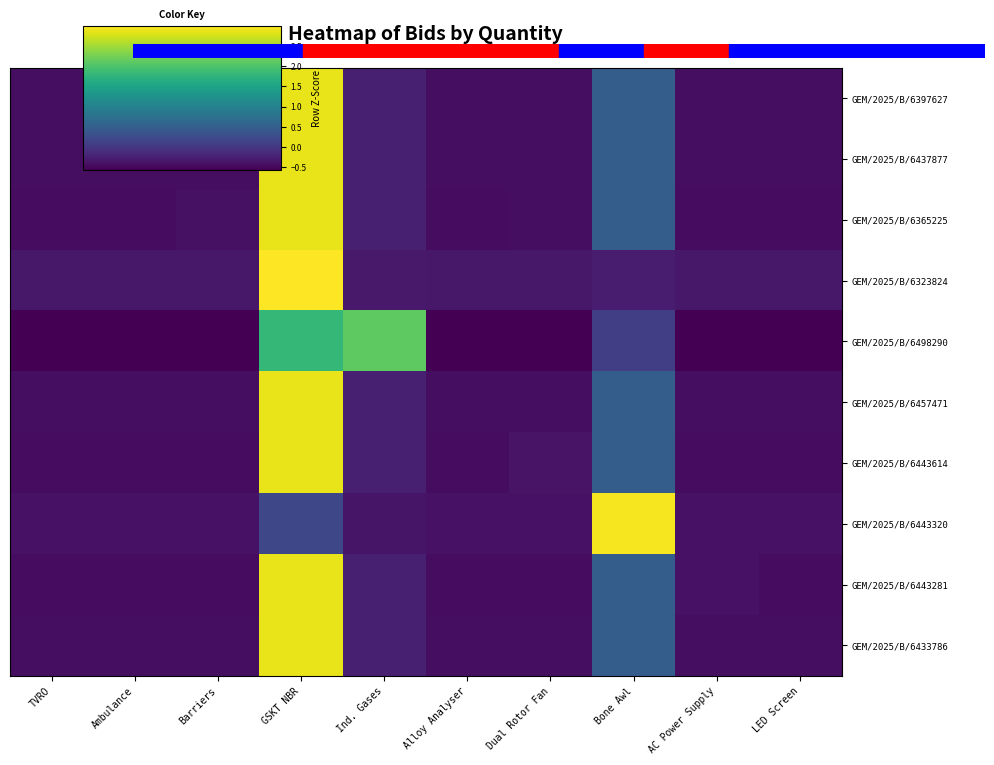

What is the spread (max minus min) of values at LED Screen?

0.2